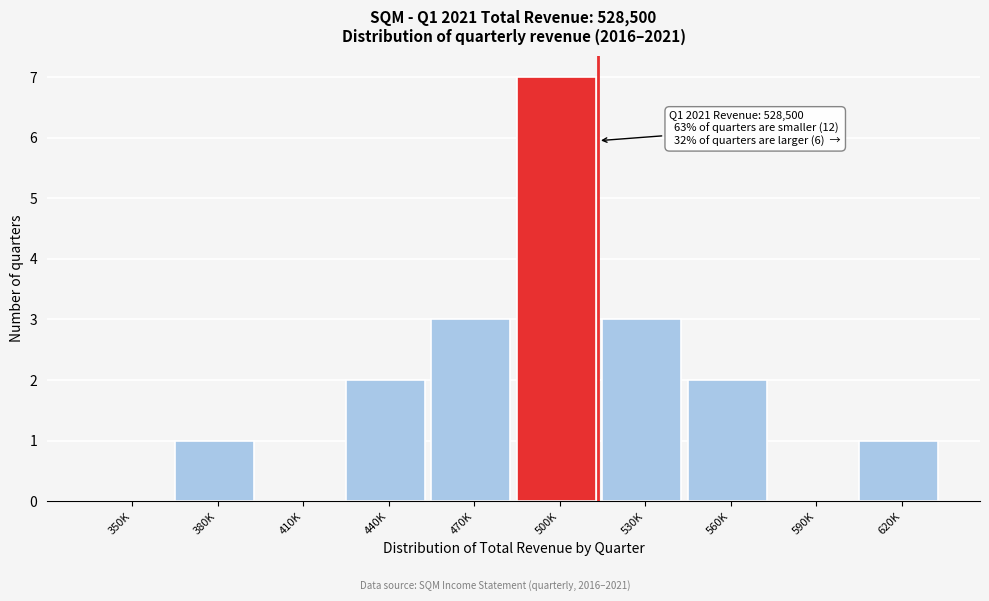

Reading left to right, list all the values displayed in this chart.

350K=0	380K=1	410K=0	440K=2	470K=3	500K=7	530K=3	560K=2	590K=0	620K=1